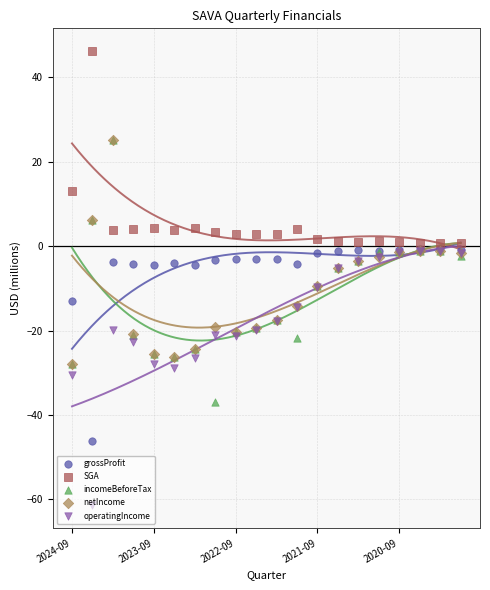

What are all the series names shown in the legend?

grossProfit, SGA, incomeBeforeTax, netIncome, operatingIncome